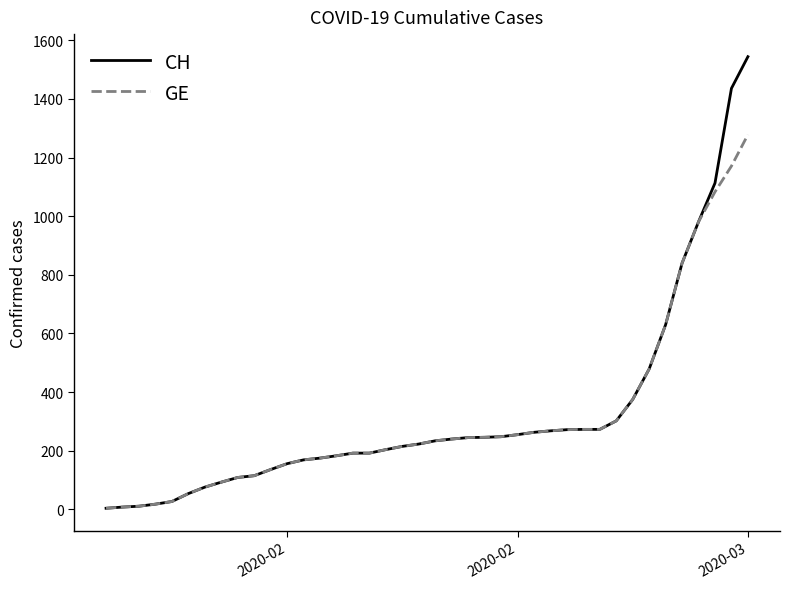

What is the greatest value displayed?

1544